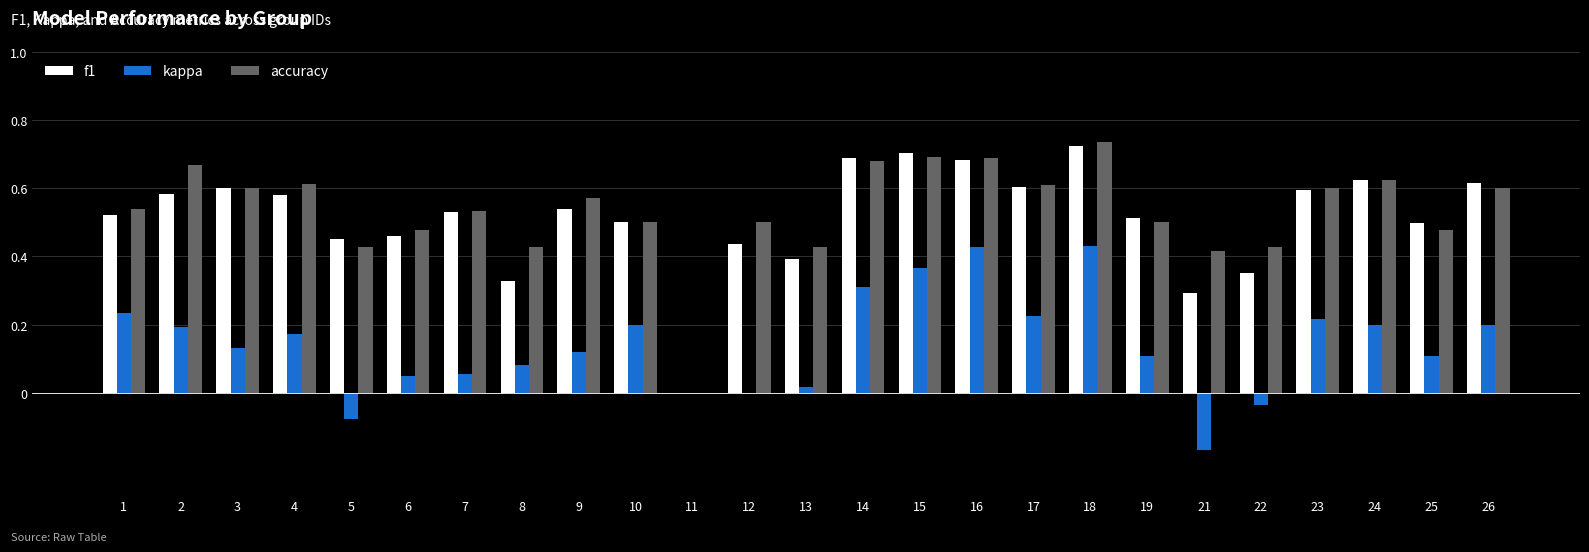

The f1 series shows 0.7 at 25. True or false?

False